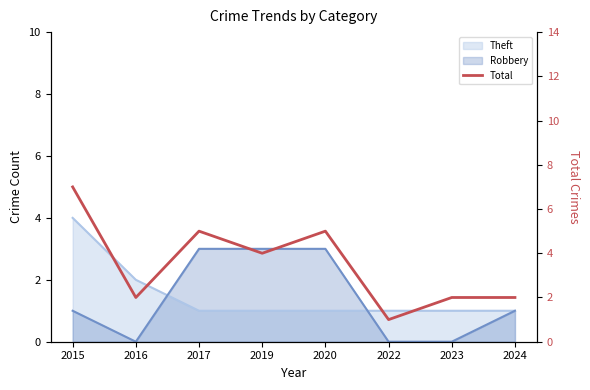

At which category does the data reach its first local peak?

2017